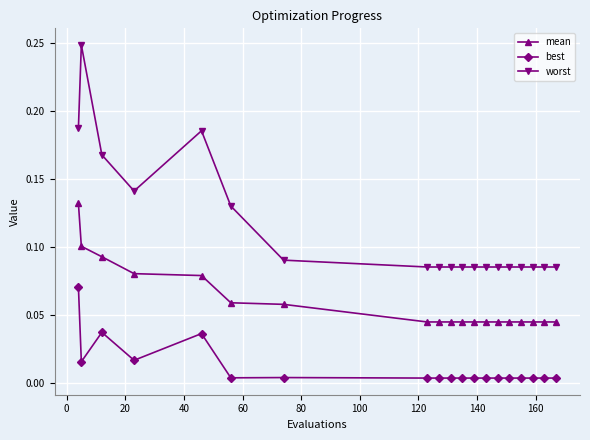

What is the sum of all worst values?

2.2